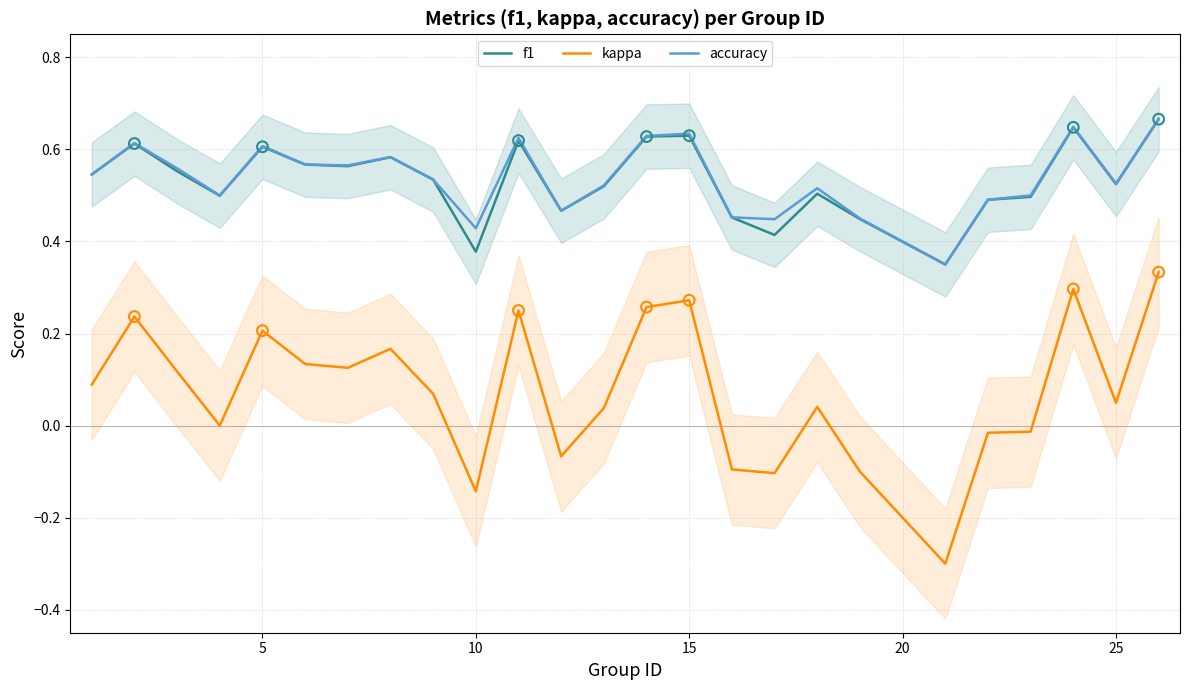

Which series has the largest total across all categories?

accuracy